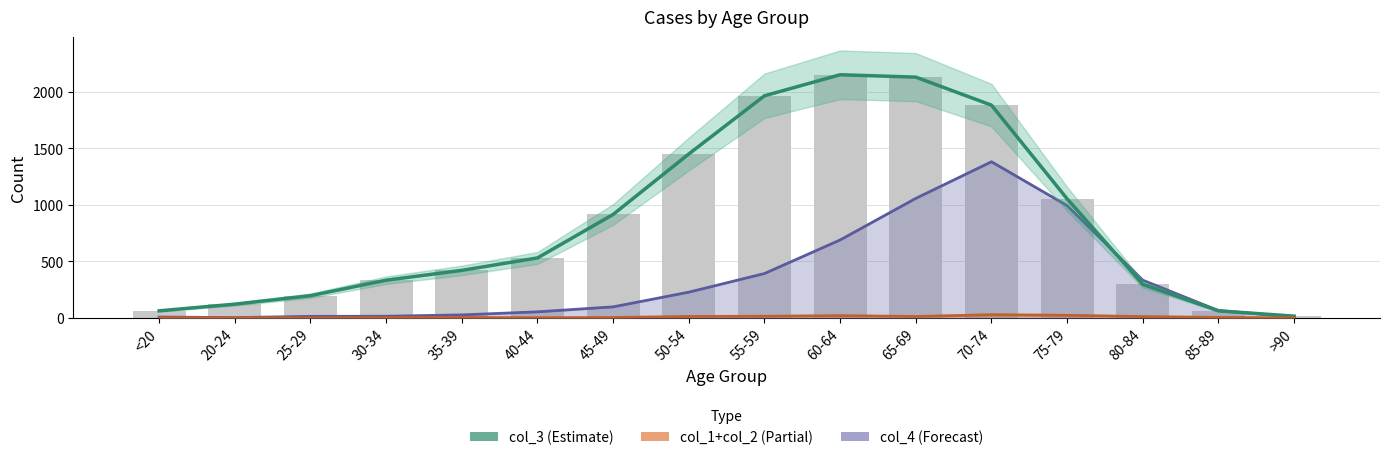

At how many categories does at least one series exceed 532?

7